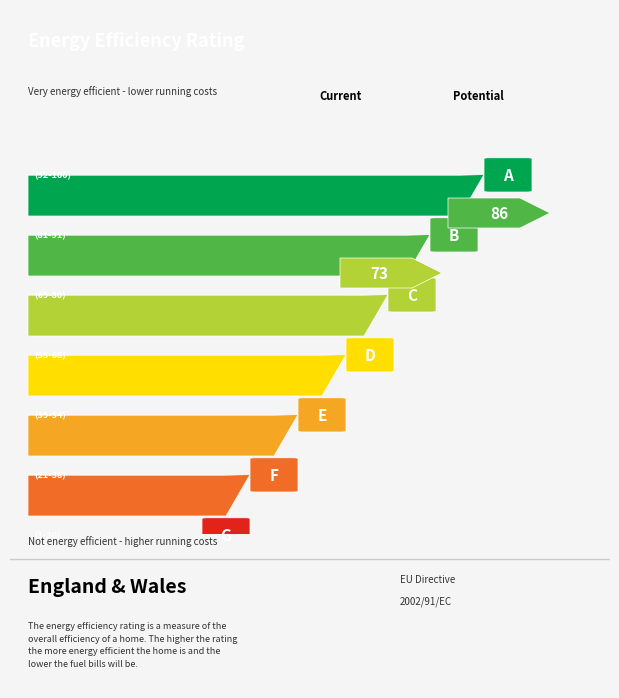

What is the minimum value shown in the chart?

1